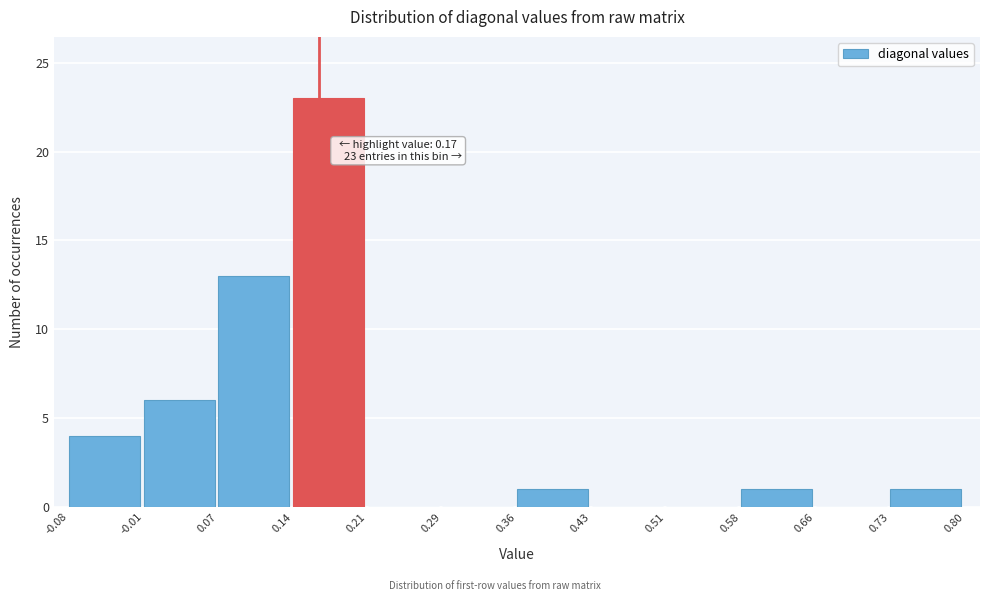

Which range on the x-axis has the tallest bar?

0.14 to 0.21